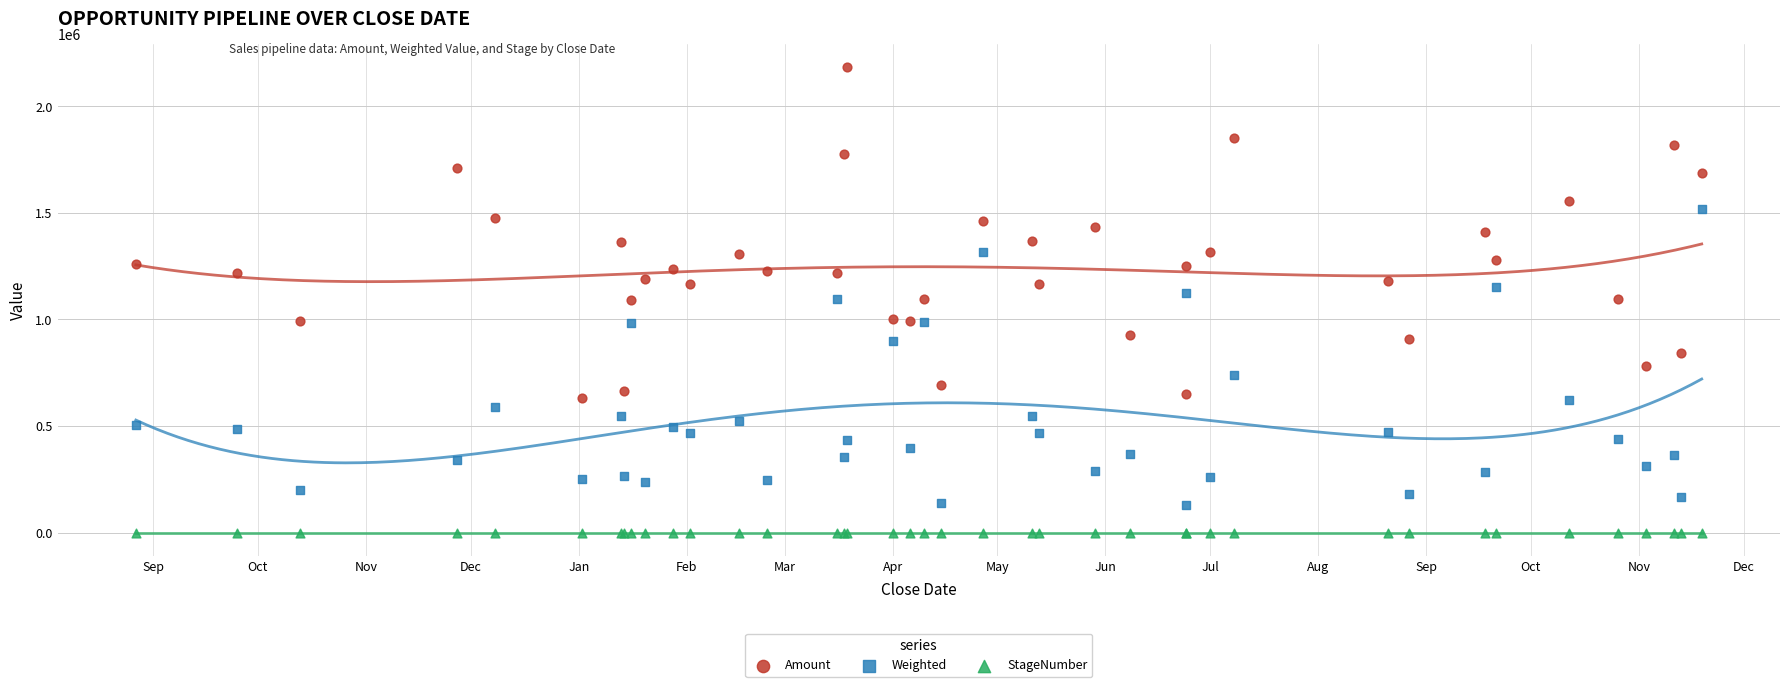

Which series contains the lowest Y value?

StageNumber